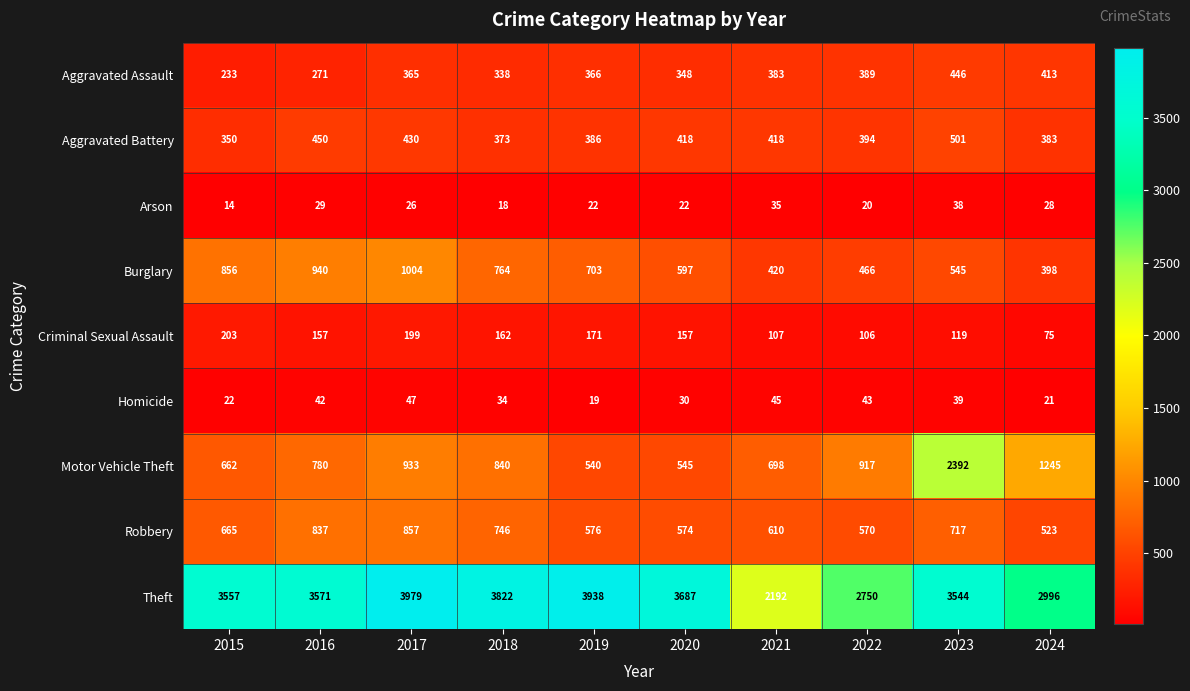

What is the smallest value displayed?

14